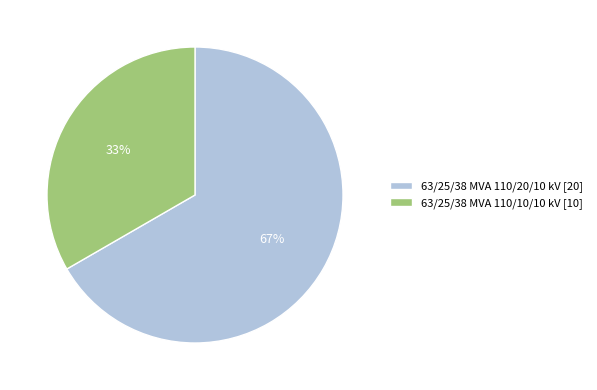

To the nearest percent, what portion does 63/25/38 MVA 110/10/10 kV represent?

33%